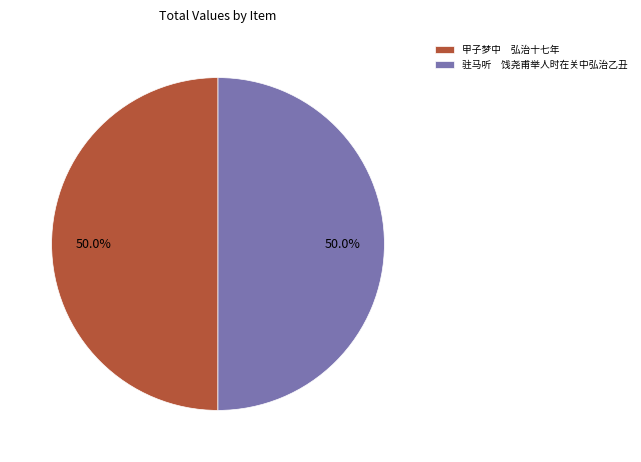

Approximately how many times larger is the value at 驻马听 饯尧甫举人时在关中弘治乙丑 compared to 甲子梦中 弘治十七年?

1.0